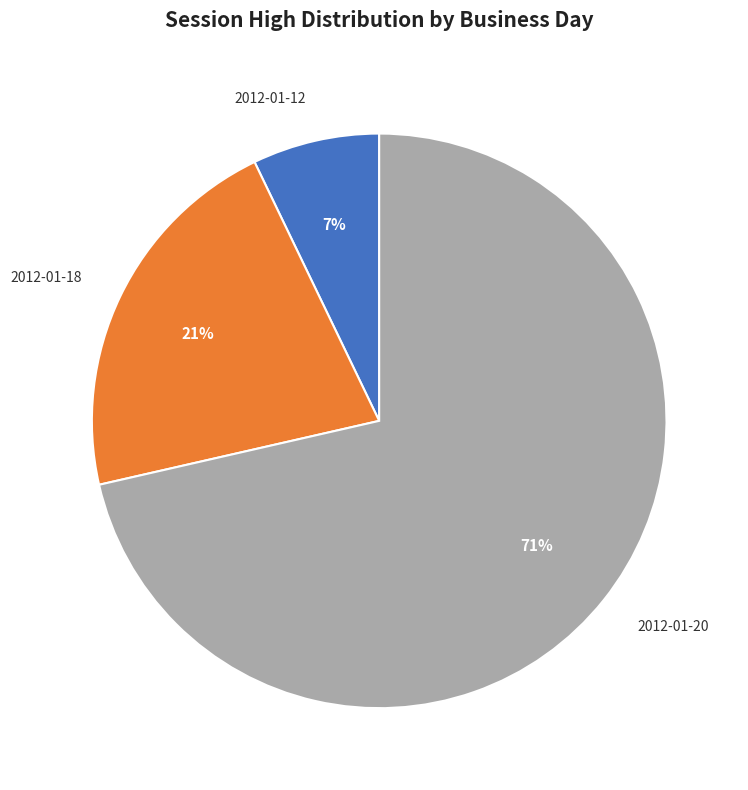

Which has a higher value, 2012-01-18 or 2012-01-20?

2012-01-20